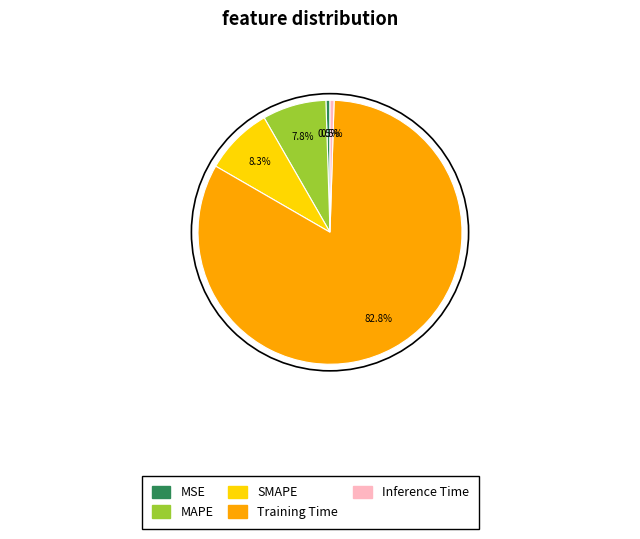

Which slice represents more than half of the pie?

Training Time